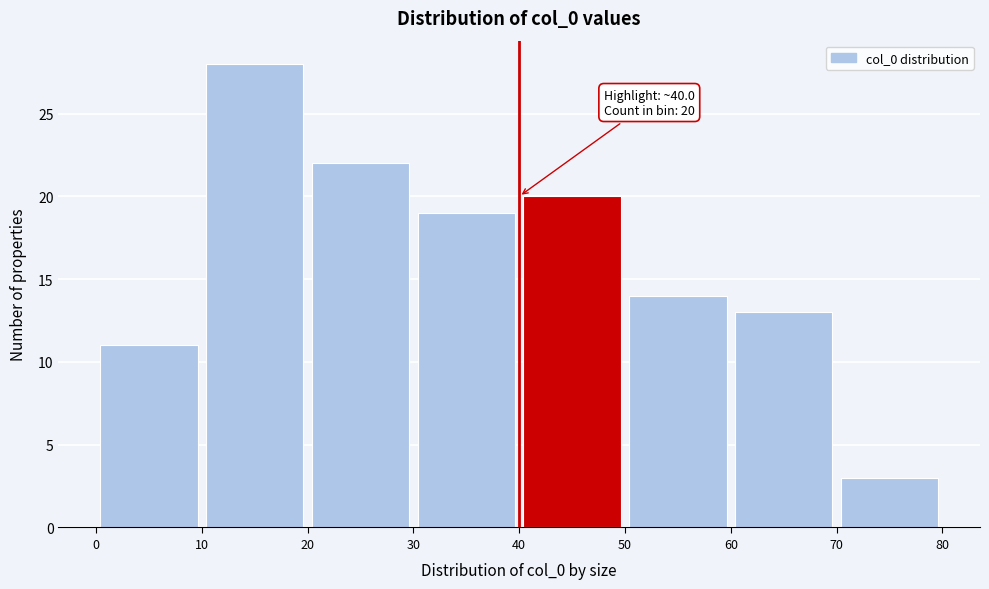

Which range on the x-axis has the tallest bar?

10 to 20